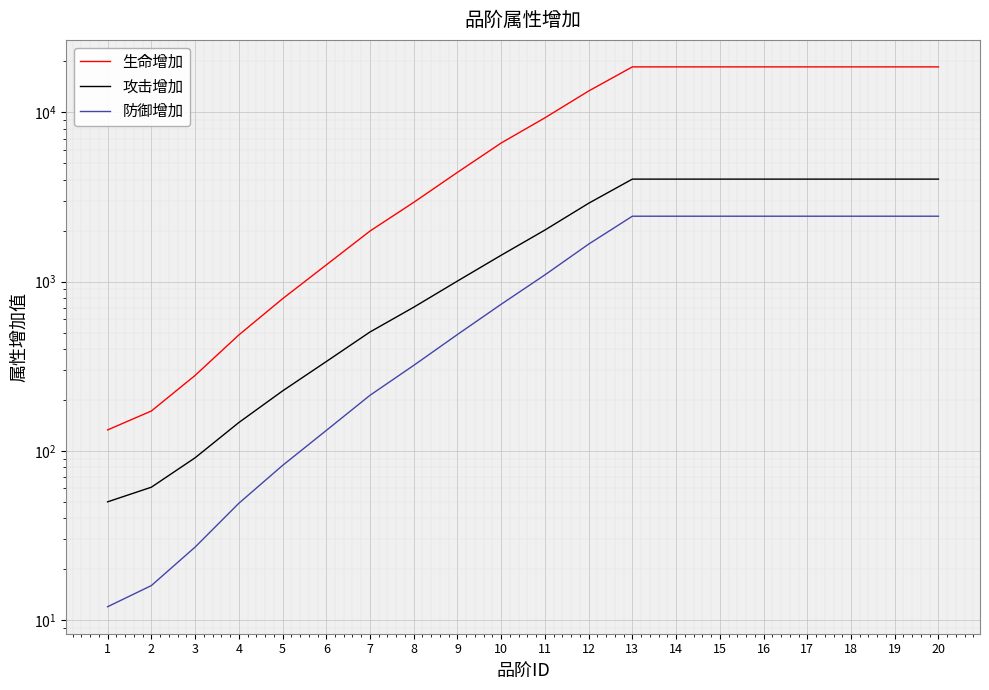

What is the maximum value for 生命增加?

18571